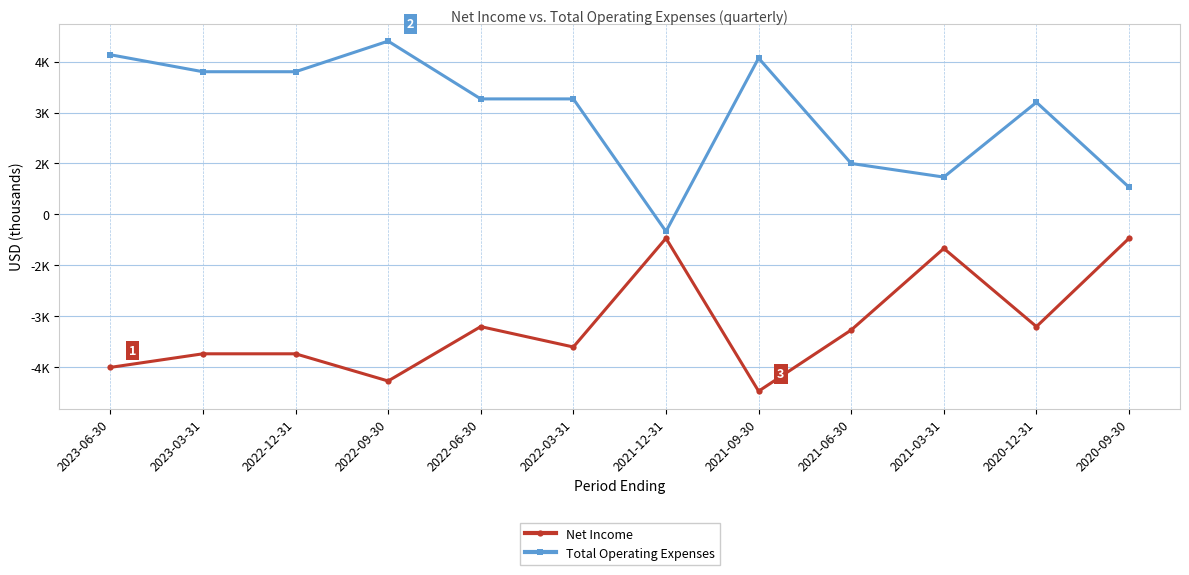

What are all the series names shown in the legend?

Net Income, Total Operating Expenses